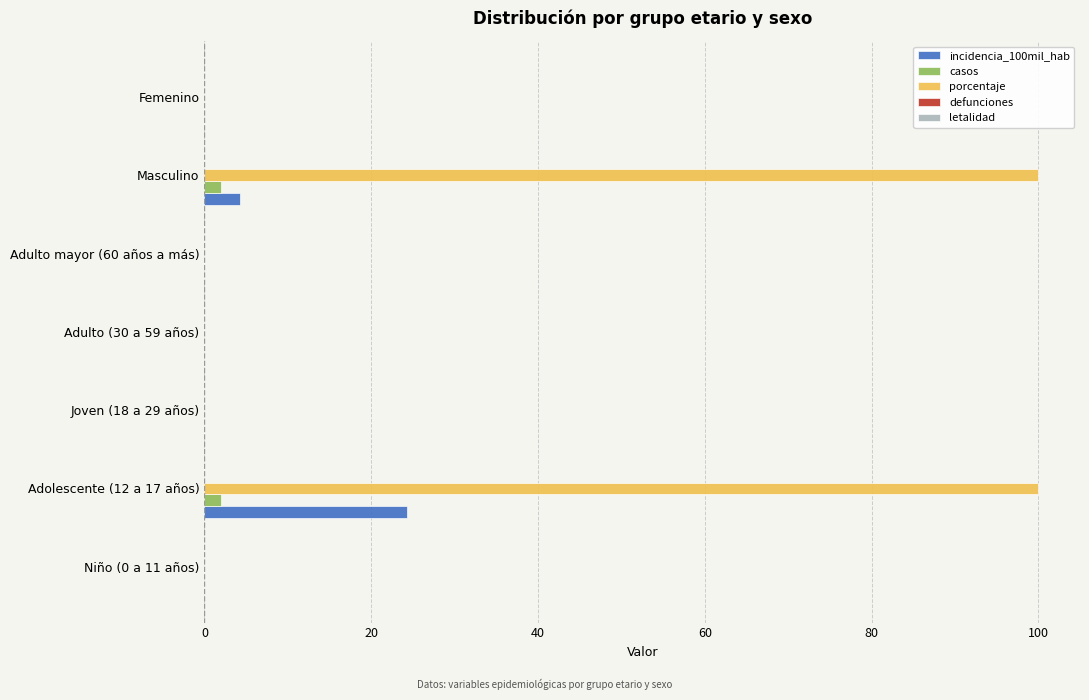

What is the sum of all porcentaje values?

200.0